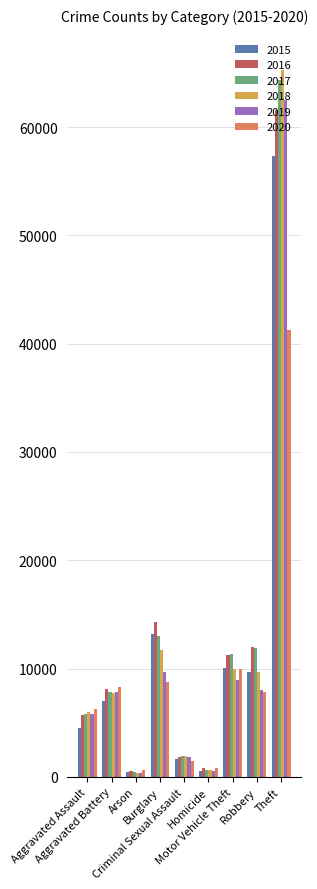

What is the value of the 2018 bar at the 2nd from the left?

7735